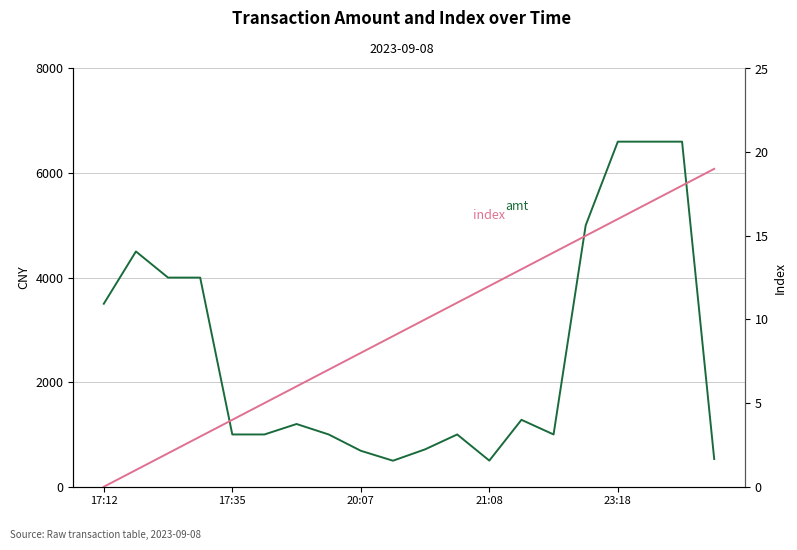

True or false: amt and index intersect in this chart.

False